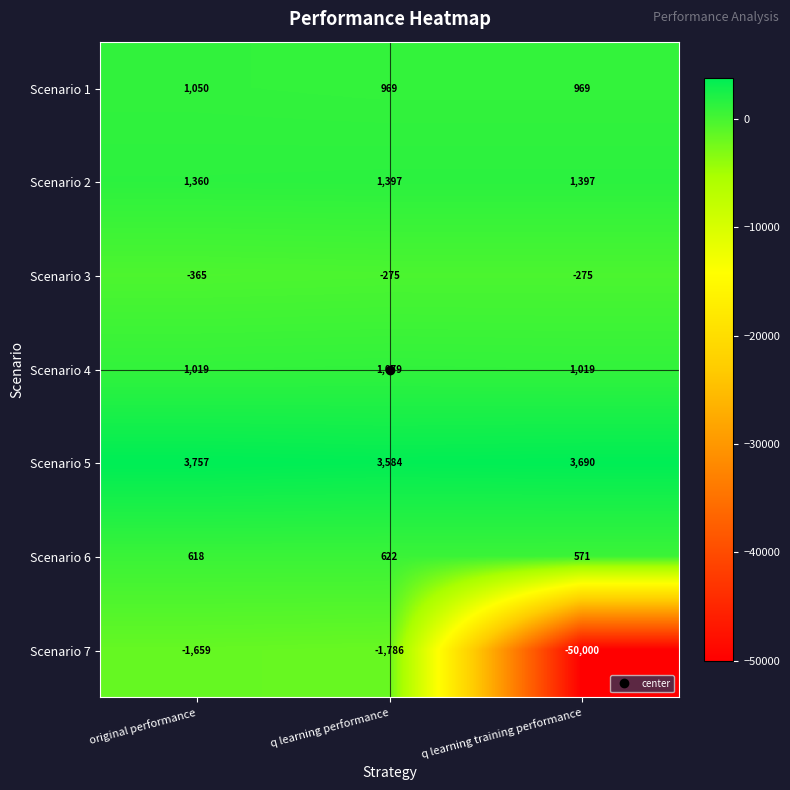

Which series has the largest total across all categories?

Scenario 5